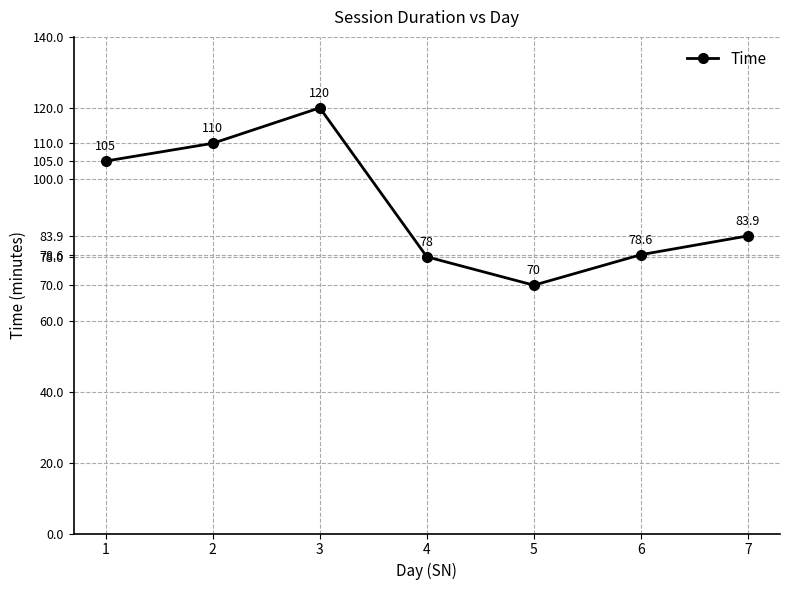

The chart shows a value of 78.0 at 4. True or false?

True